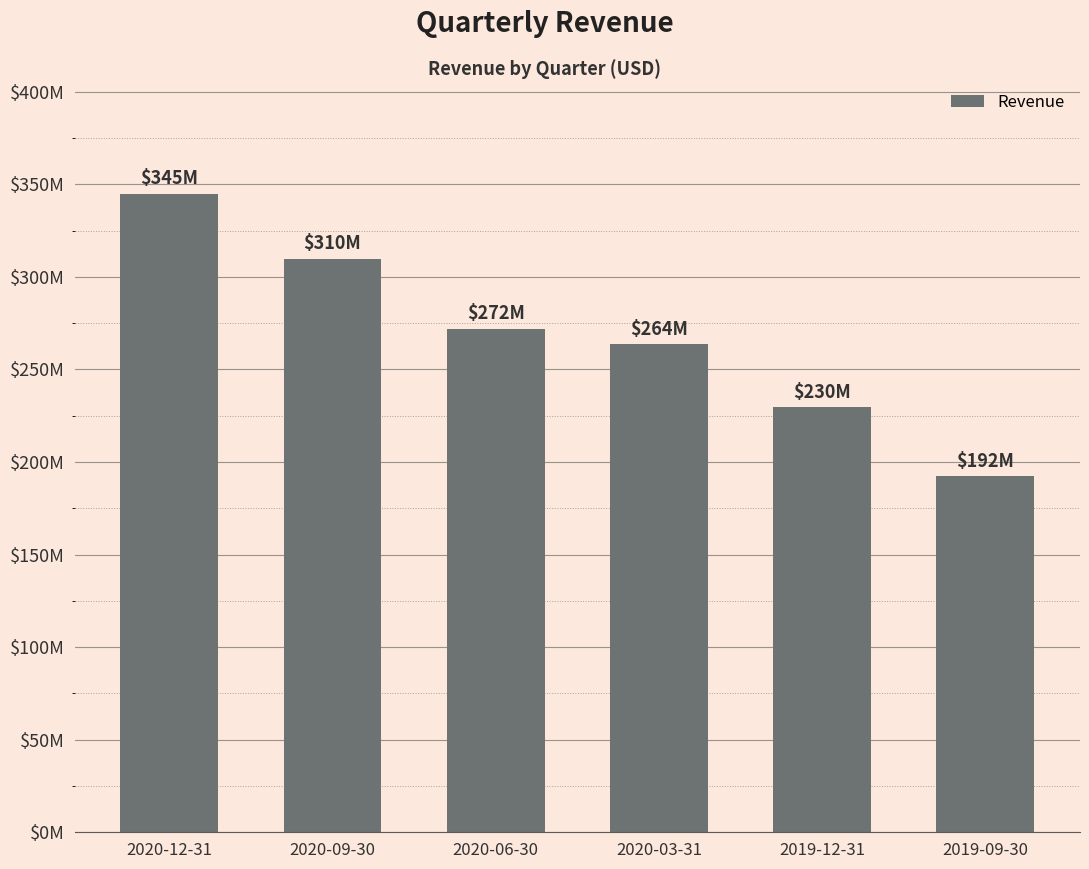

Count the number of data series in this chart.

1